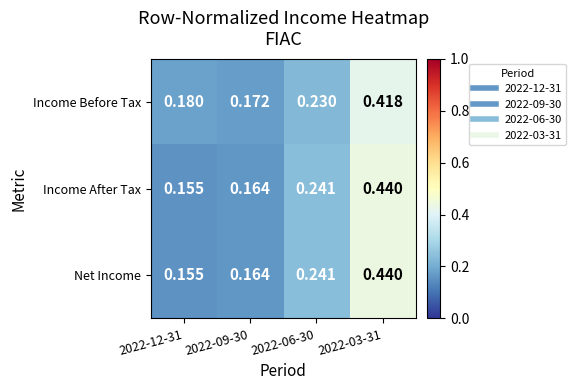

Is the value of Income After Tax at 2022-09-30 greater than the value of Income Before Tax at 2022-09-30?

No